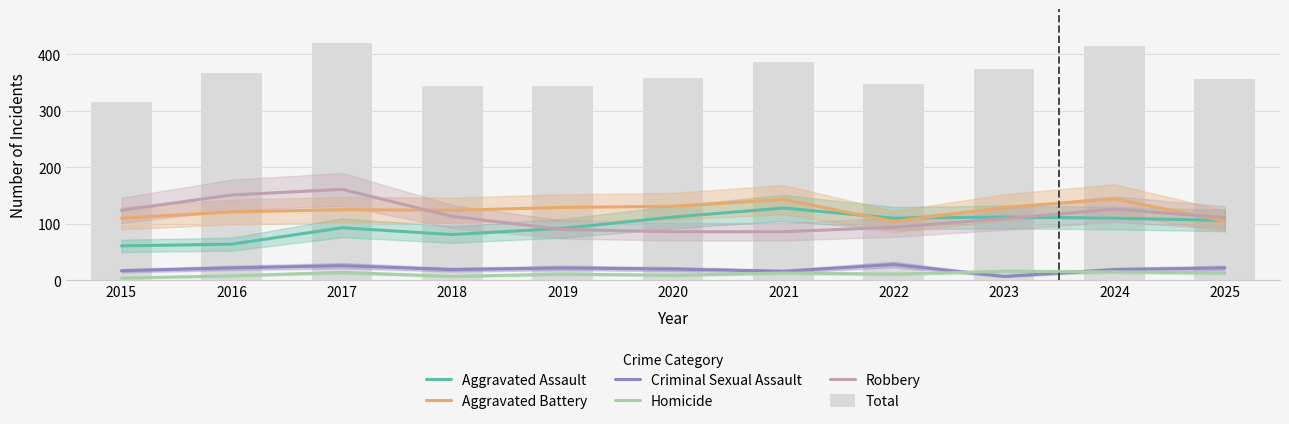

How many values in the Homicide series are below 11?

4